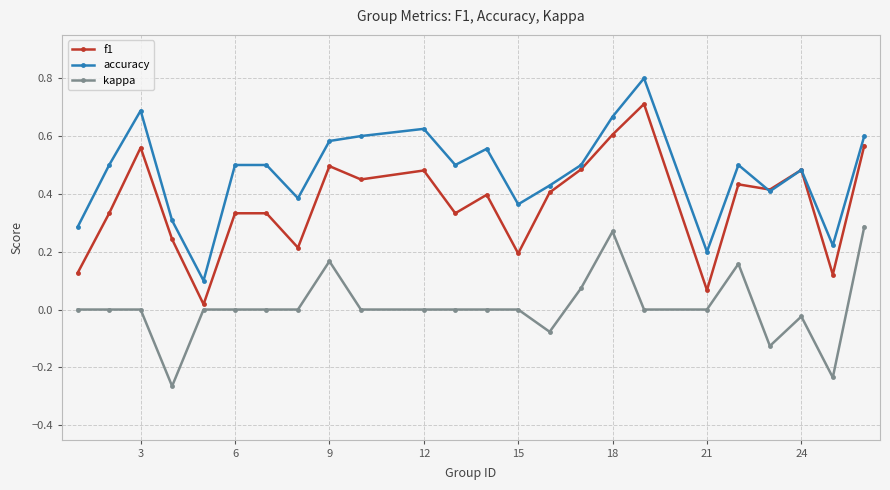

True or false: accuracy has more than 0 interior local peaks.

True